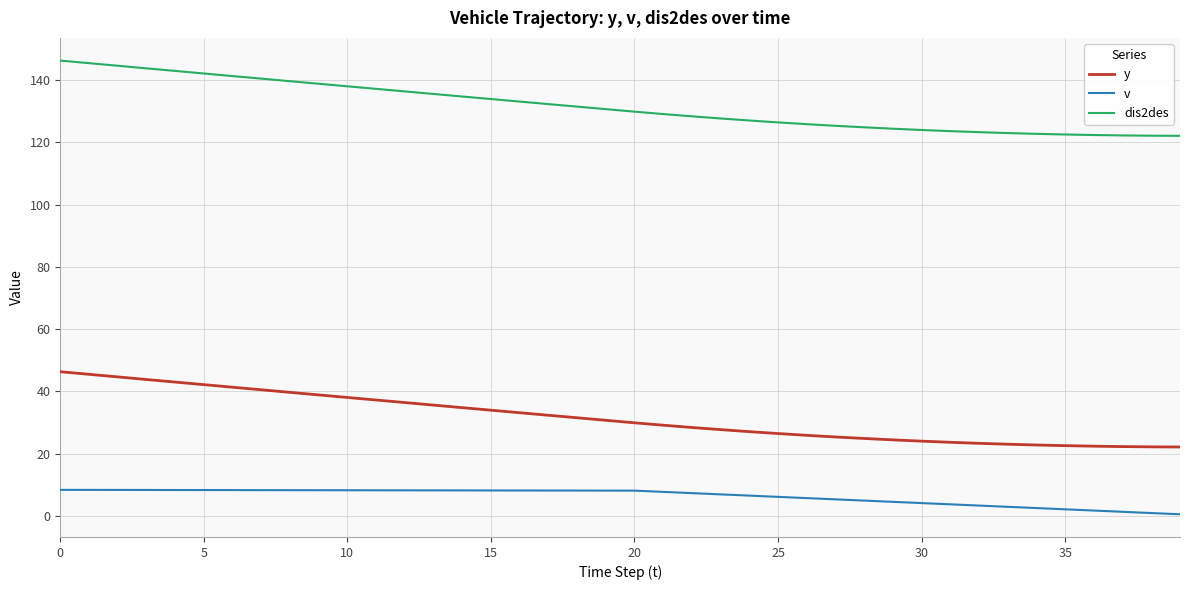

List the series in order of their peak value, highest first.

dis2des, y, v